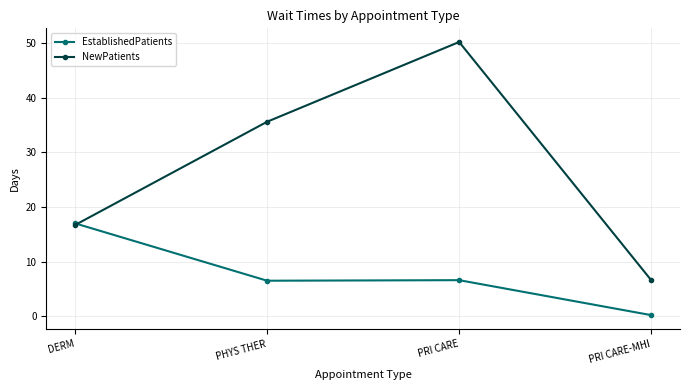

What is the maximum value for NewPatients?

50.2